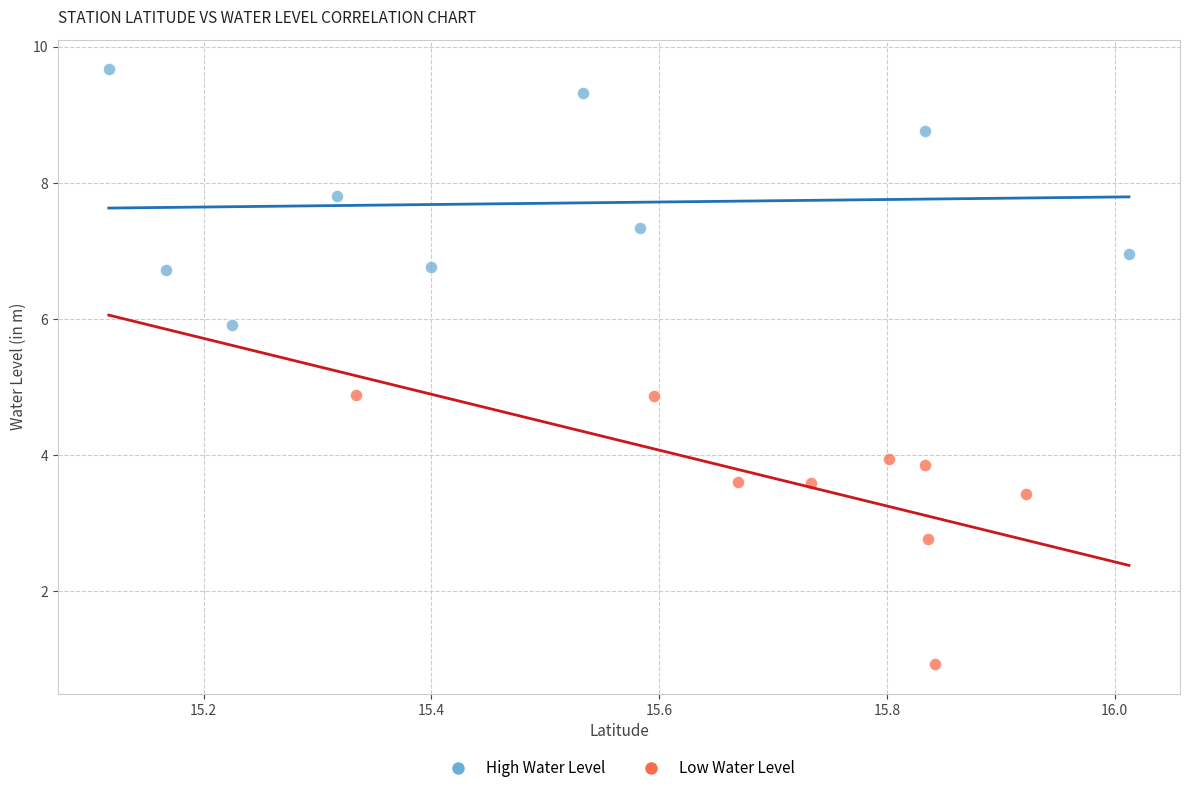

Which series reaches the maximum Y coordinate?

High Water Level